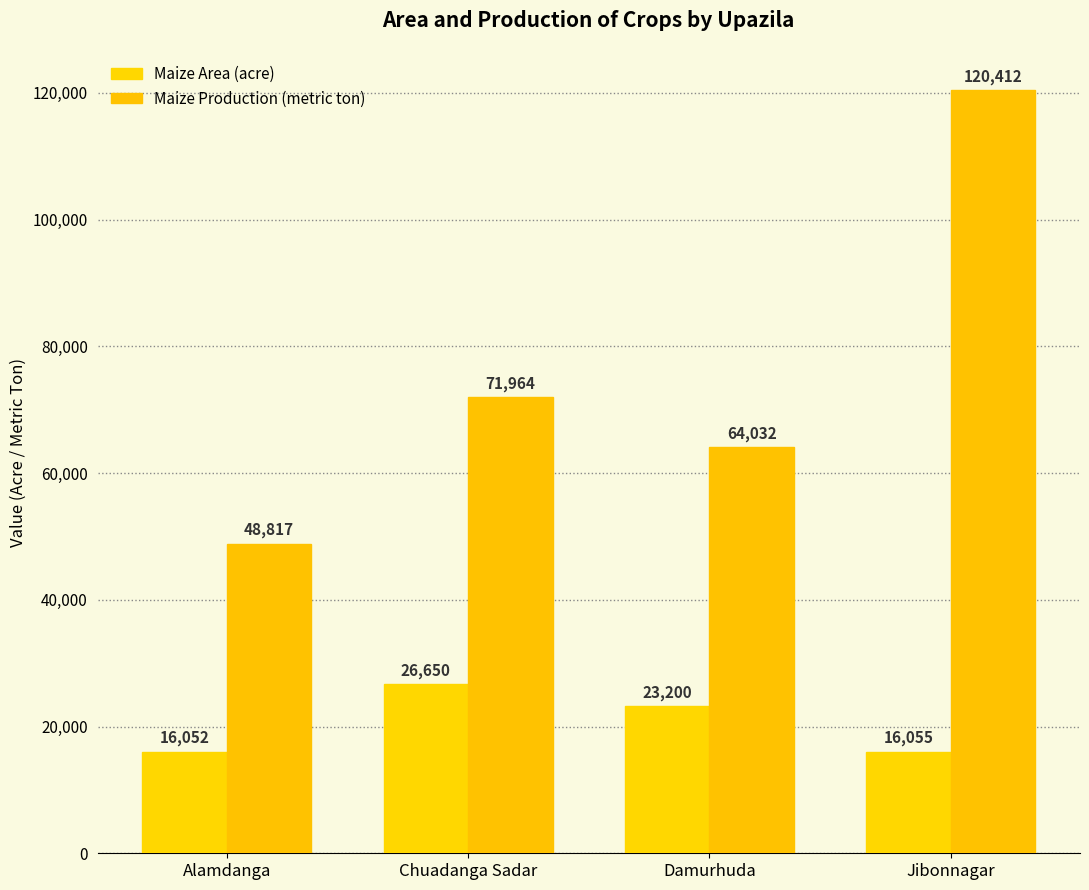

What is the label of the 3rd bar from the left?

Damurhuda